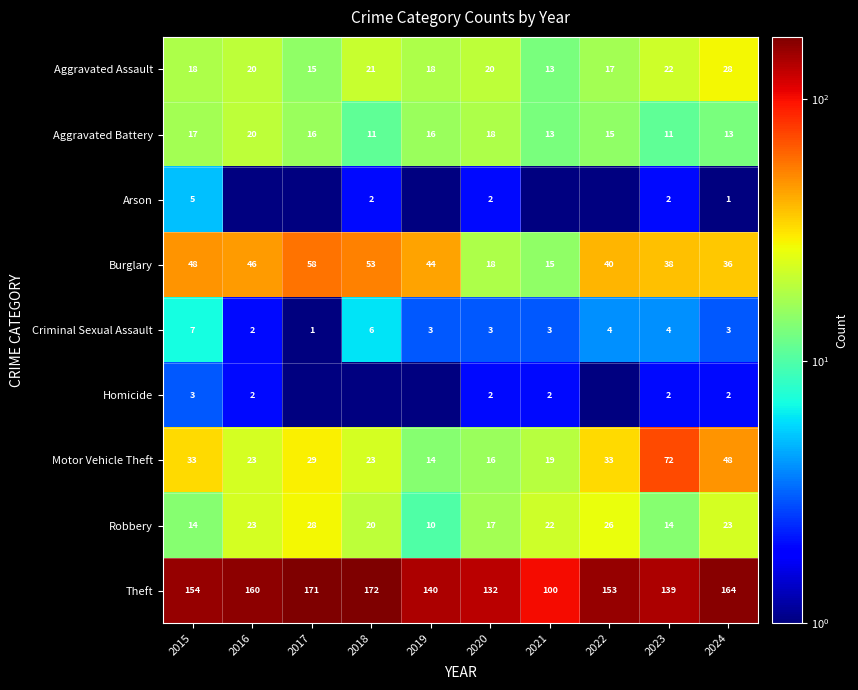

What is the highest value of the Robbery series?

28